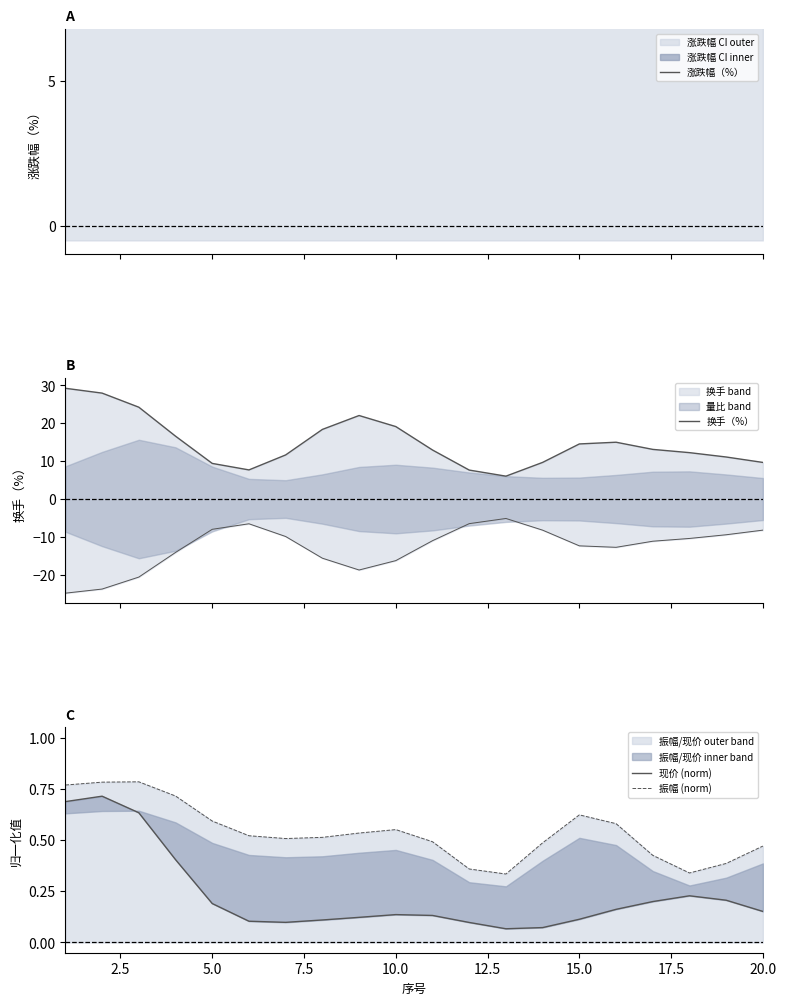

What is the total value across all series at 5.0?

41.8